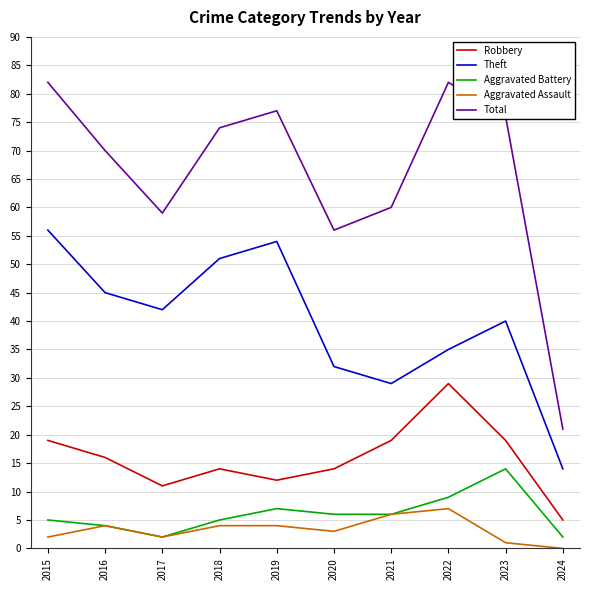

True or false: Total and Aggravated Battery intersect in this chart.

False